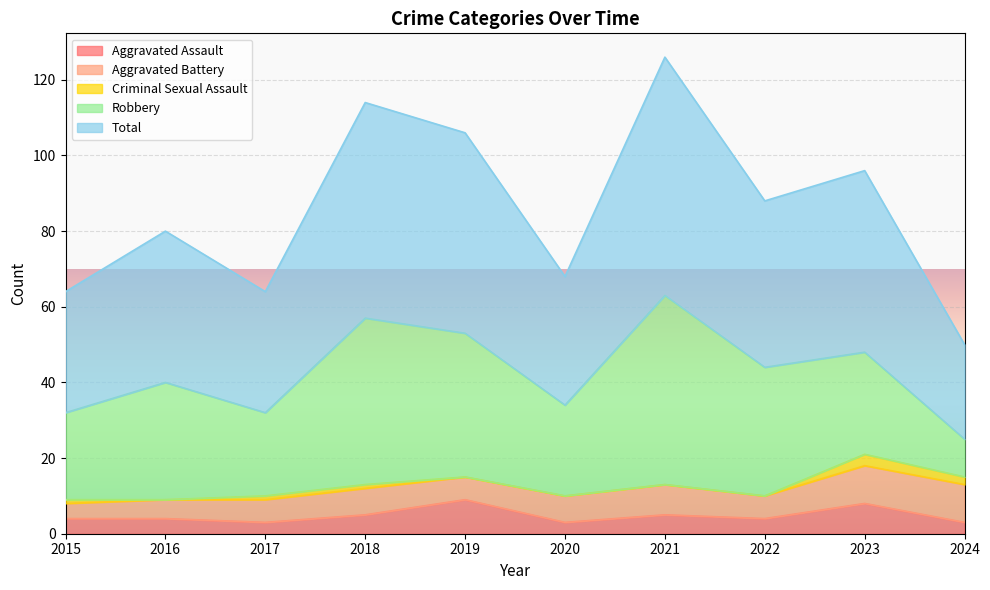

At how many categories does at least one series exceed 18?

10